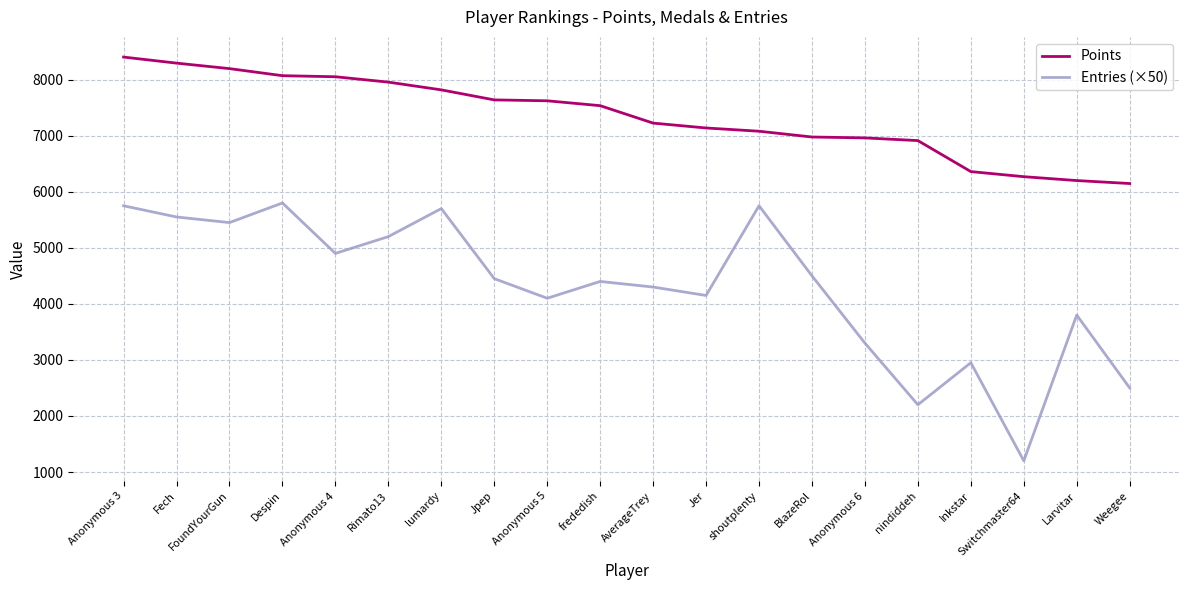

True or false: Entries (×50) and Points intersect in this chart.

False